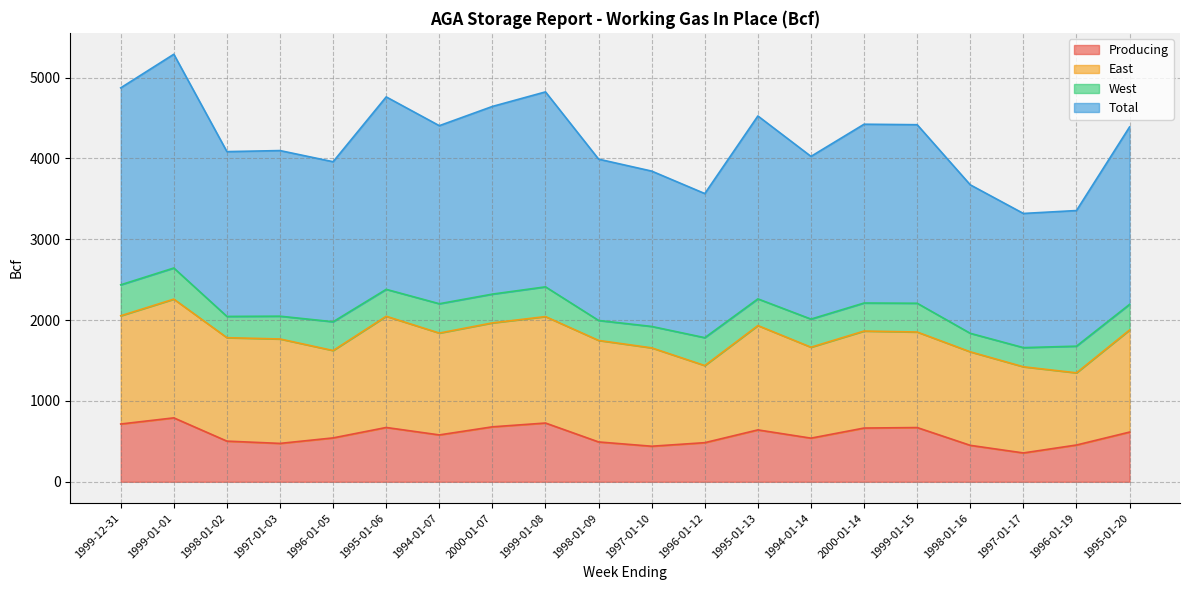

The Producing series shows 969 at 1994-01-14. True or false?

False